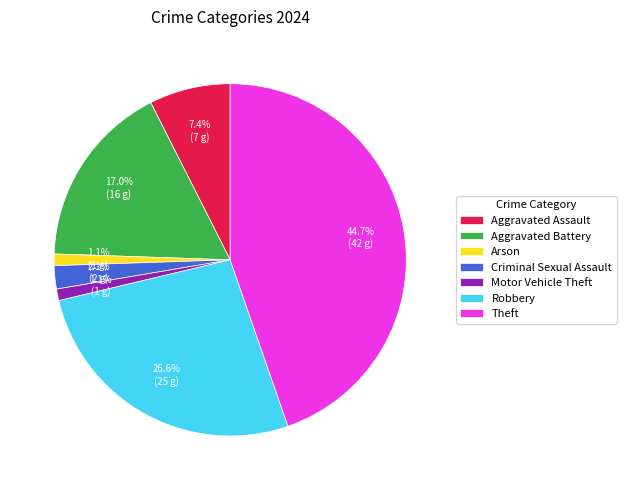

To the nearest percent, what is the difference between the Robbery and Arson slice percentages?

26%